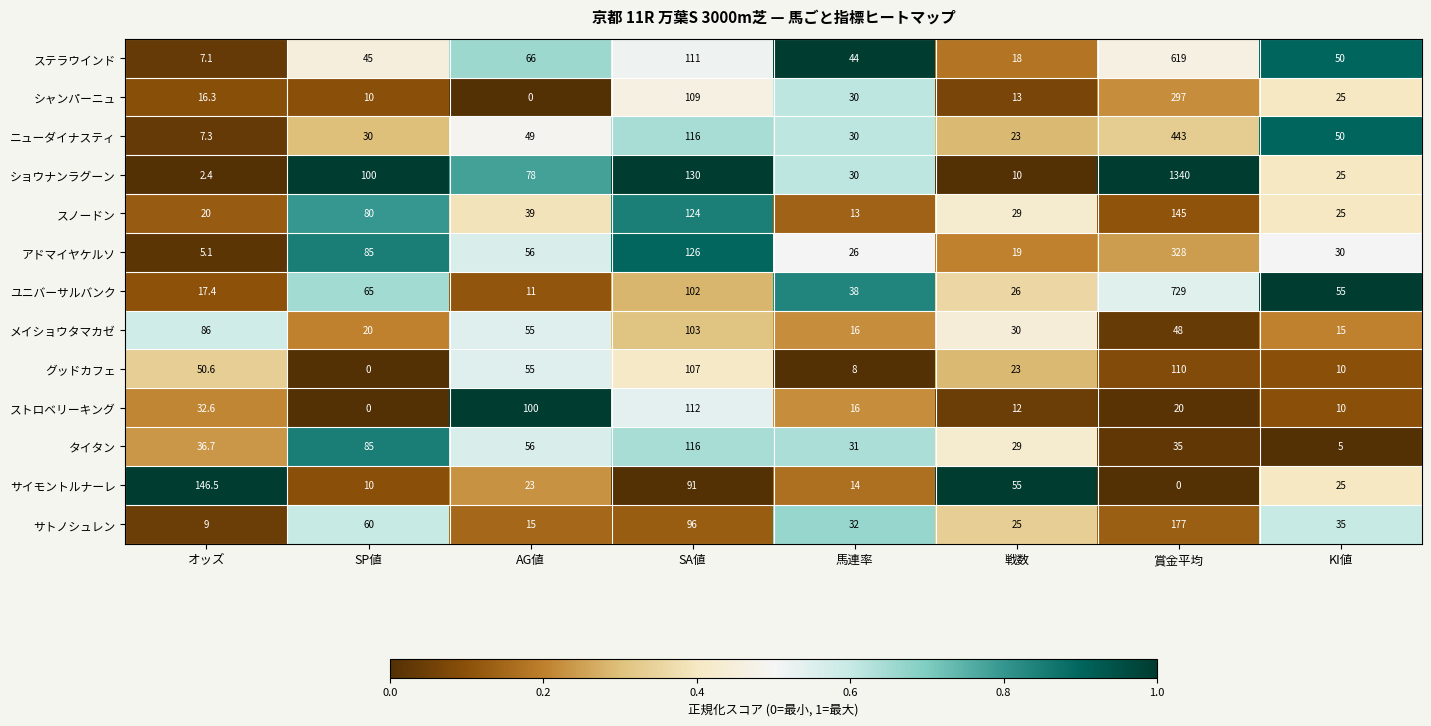

Rank the categories by タイタン value from lowest to highest.

KI値, 戦数, 馬連率, 賞金平均, オッズ, AG値, SP値, SA値